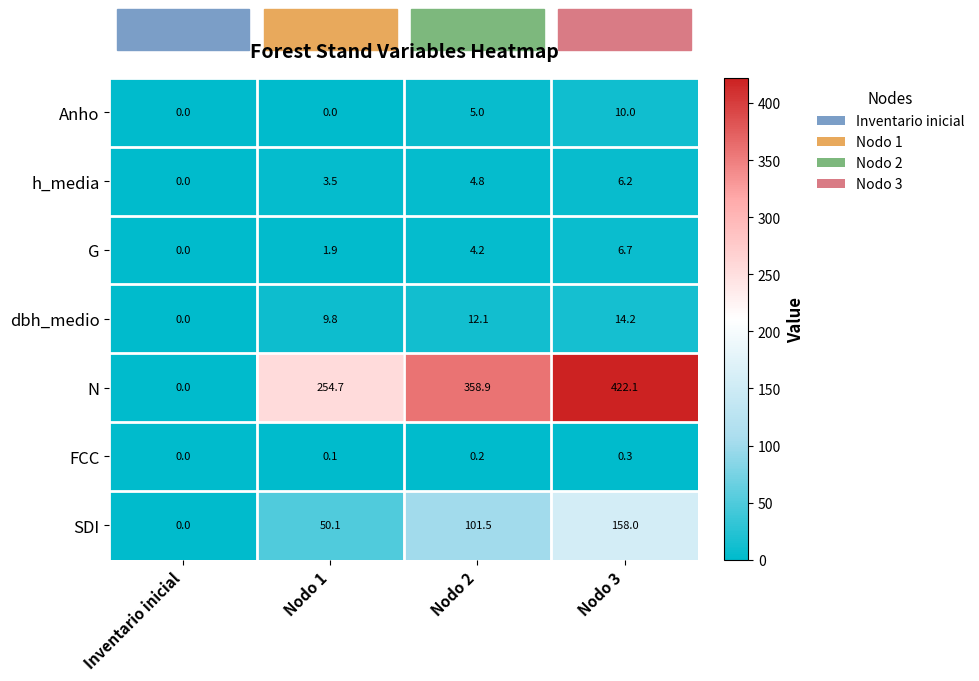

What is the difference between the N values at Nodo 3 and Nodo 1?

167.4